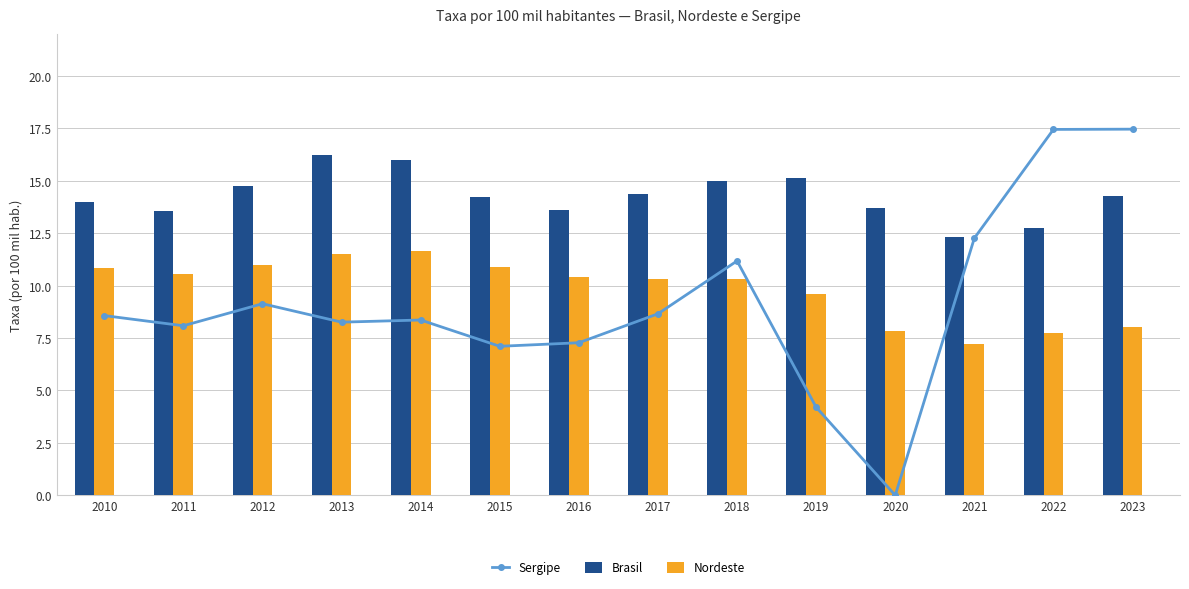

What is the spread (max minus min) of values at 2016?

6.3